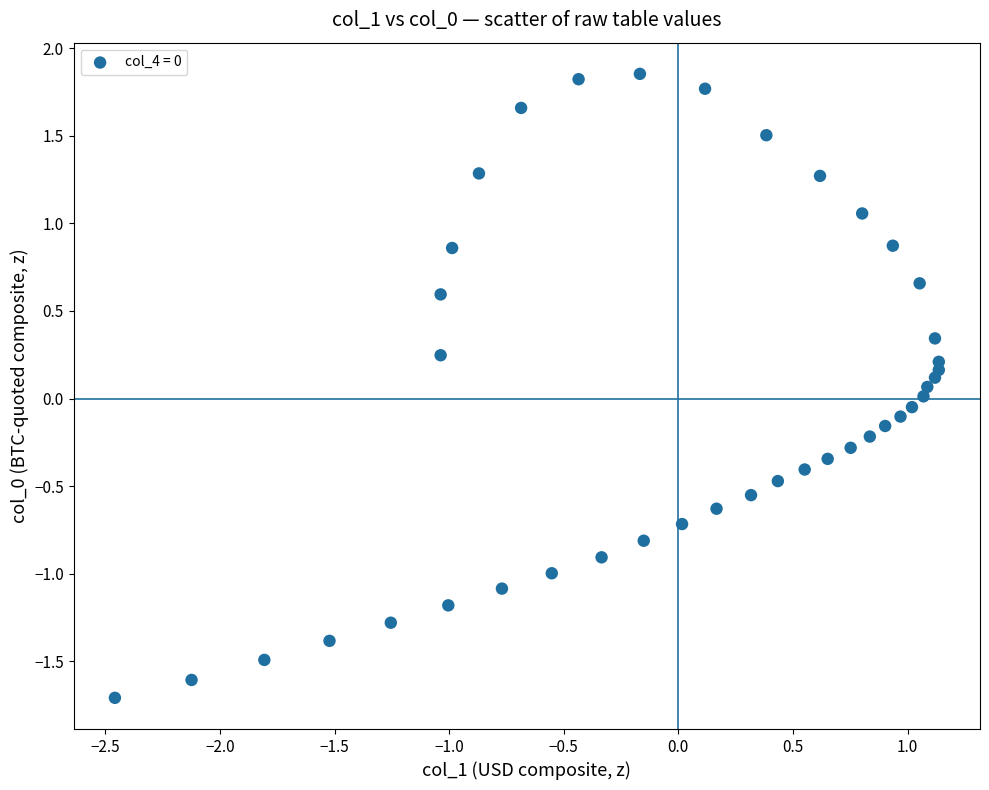

What is the range of X values (max minus min)?

3.6